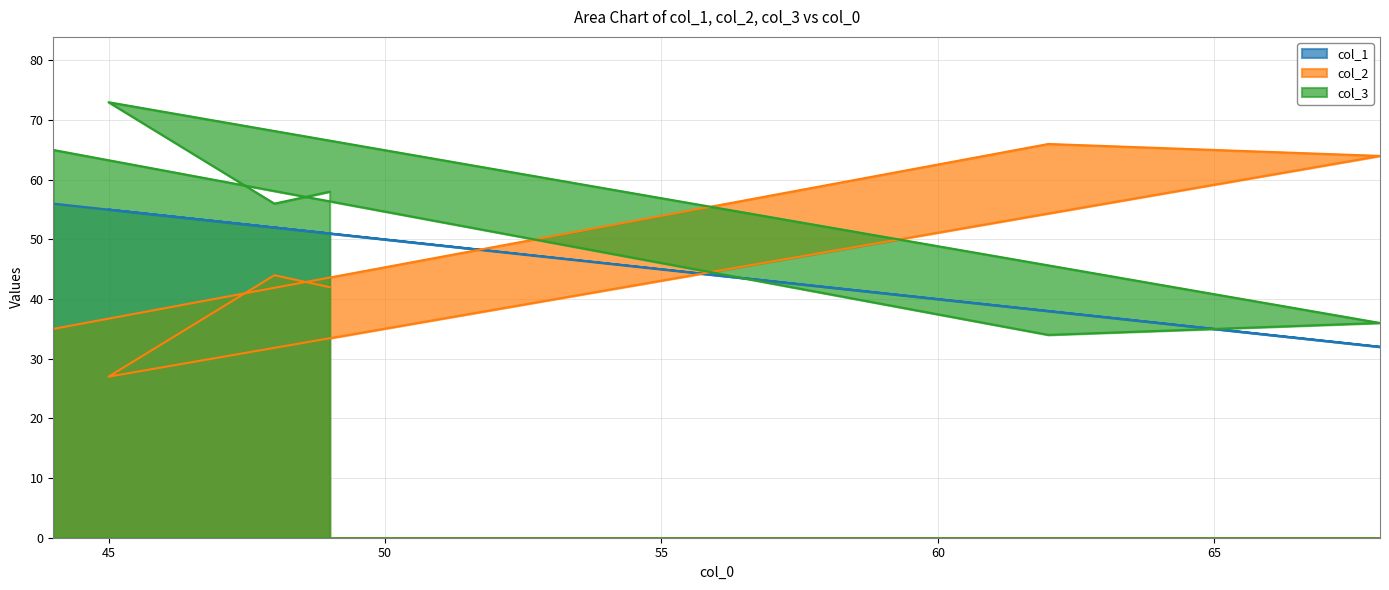

True or false: col_1 and col_2 intersect in this chart.

True